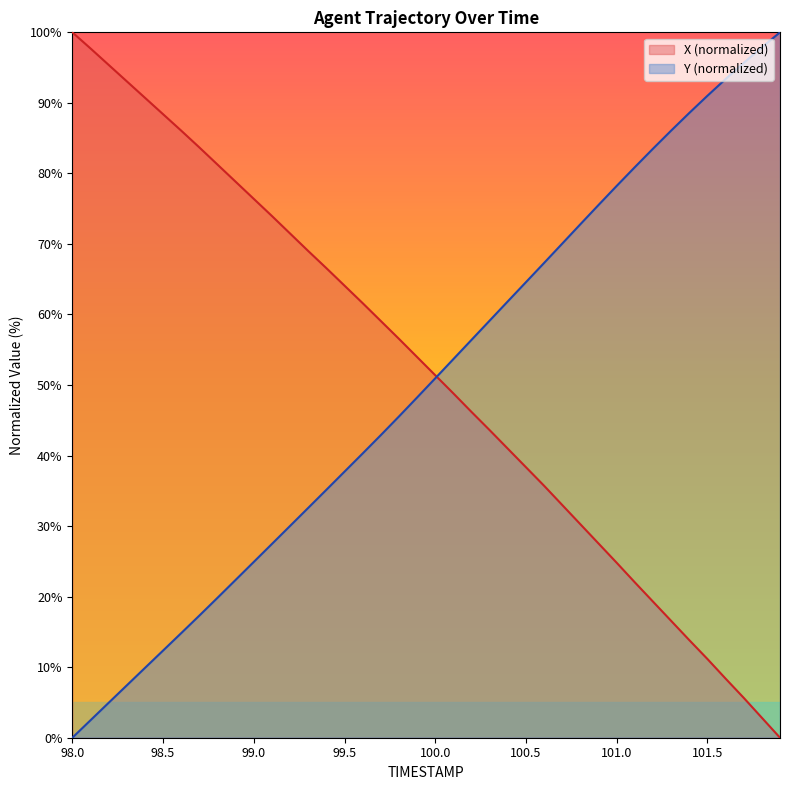

Reading right to left, what are all the values shown in this chart?

X: 0.0	2.8	5.7	8.4	11.2	13.8	16.6	19.3	22.0	24.8	27.5	30.3	33.0	35.7	38.3	41.0	43.6	46.2	48.8	51.4	54.0	56.5	59.1	61.6	64.1	66.6	69.0	71.5	74.0	76.4	78.8	81.2	83.7	86.1	88.4	90.7	93.1	95.4	97.7	100.0
Y: 100.0	97.9	95.7	93.4	91.0	88.6	86.1	83.5	80.9	78.2	75.5	72.8	70.1	67.3	64.6	61.9	59.1	56.4	53.7	51.0	48.2	45.5	42.9	40.3	37.7	35.1	32.6	30.0	27.5	24.9	22.4	19.8	17.3	14.8	12.4	9.9	7.4	4.9	2.5	0.0